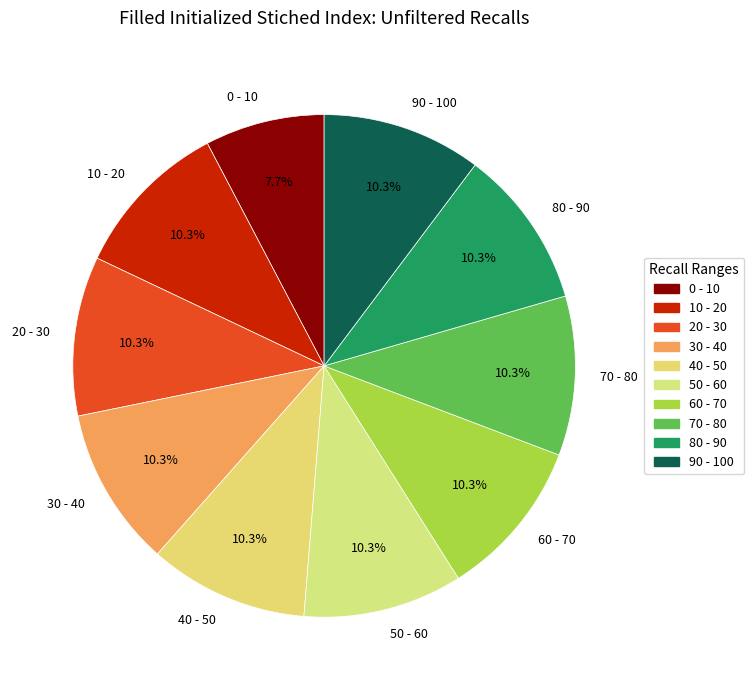

Is there any slice that represents more than half of the pie?

No